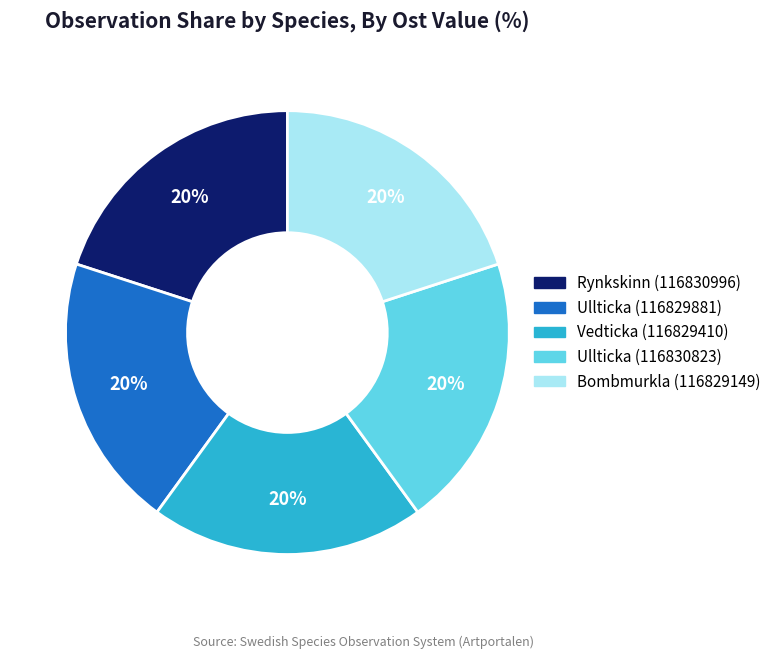

Is the sum of Rynkskinn (116830996) and Bombmurkla (116829149) greater than half?

No